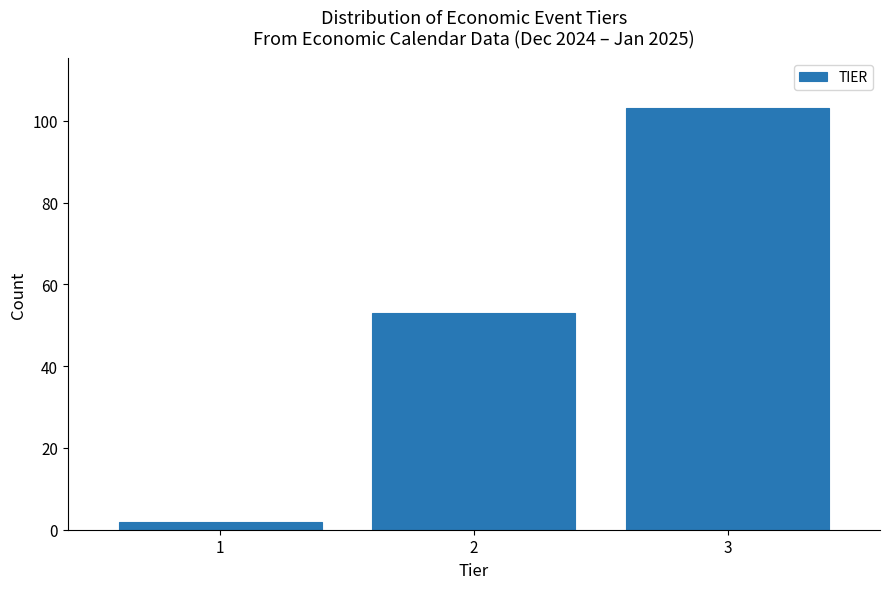

Reading left to right, list all the values displayed in this chart.

2	53	103